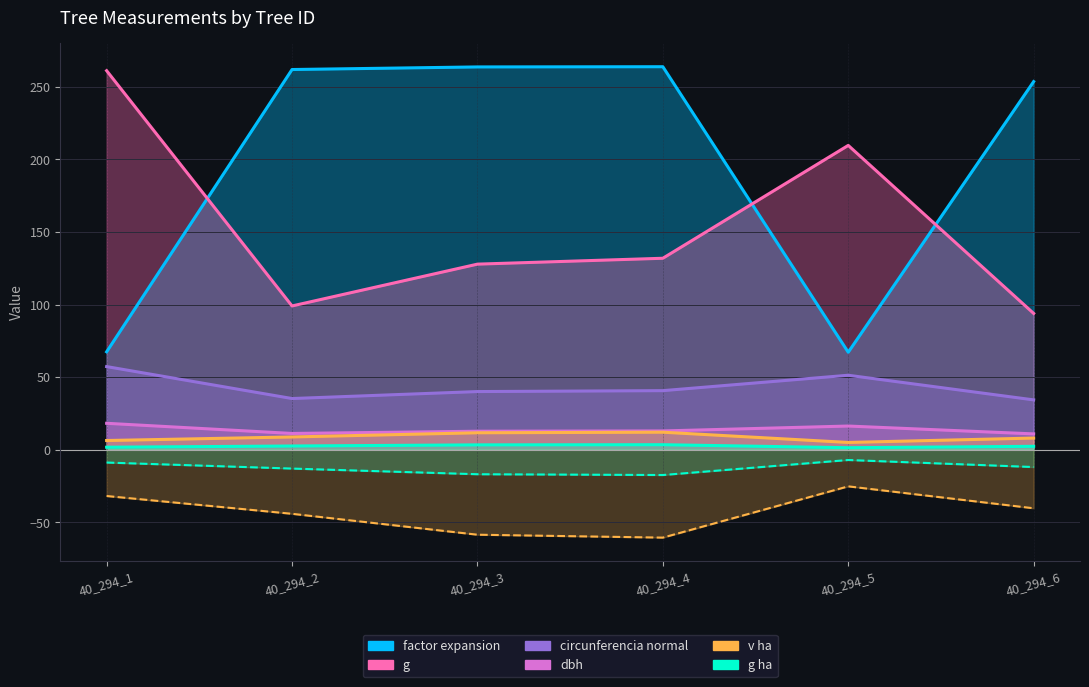

What is the difference between the highest and lowest values at 40_294_5?

208.2